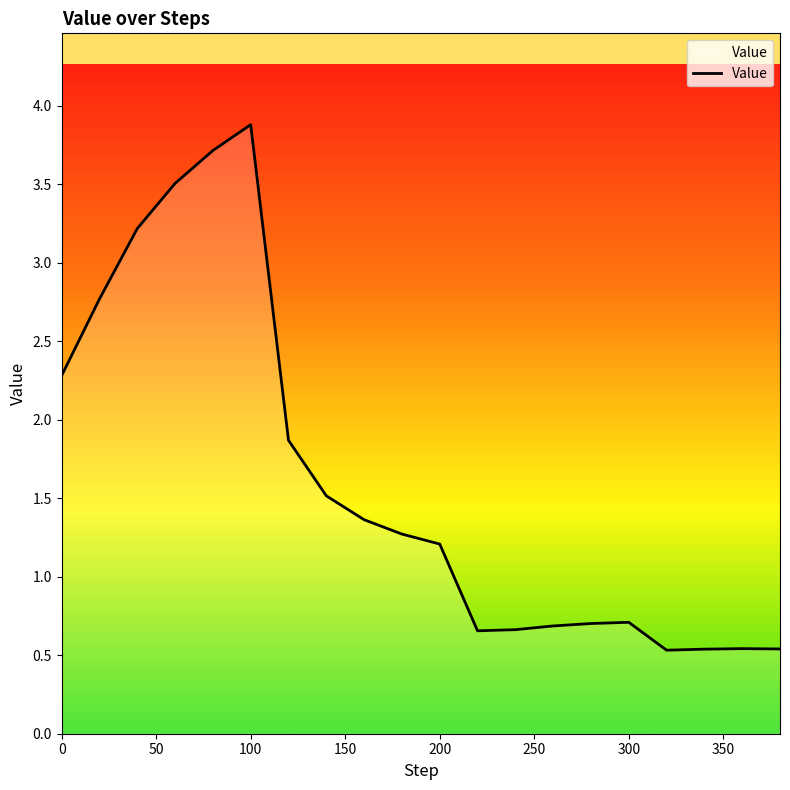

How many values exceed 1?

11